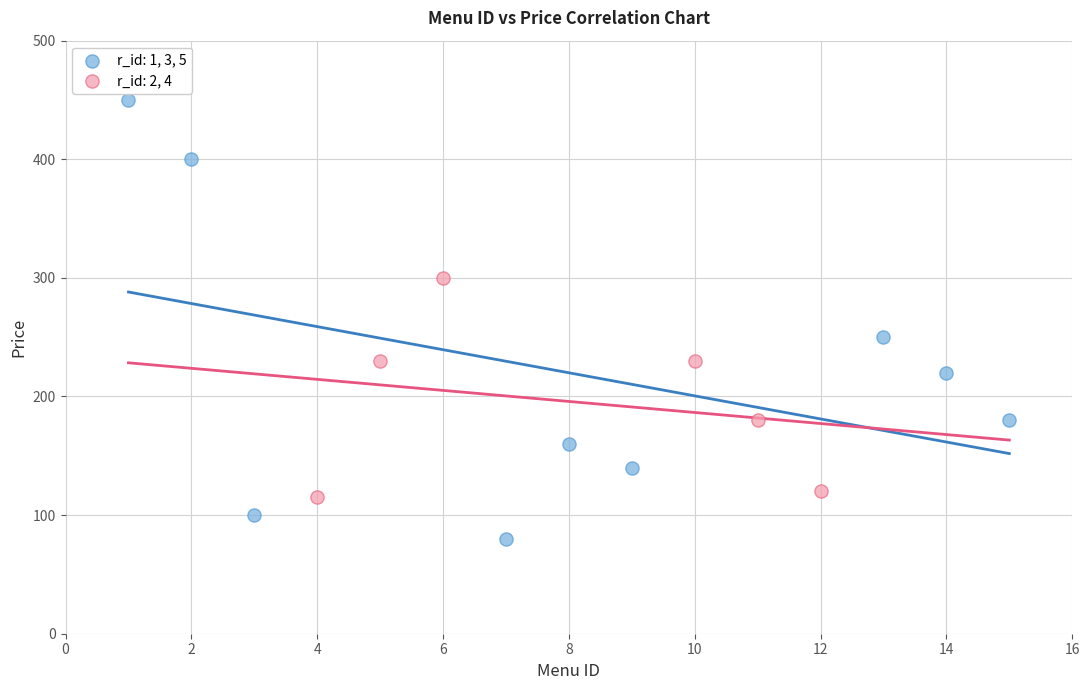

Which series contains the highest Y value?

r_id: 1, 3, 5